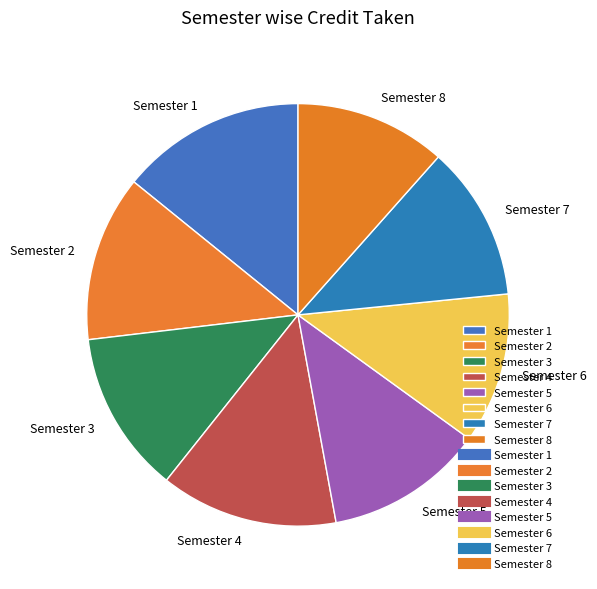

Combined, do Semester 1 and Semester 8 account for over 50%?

No